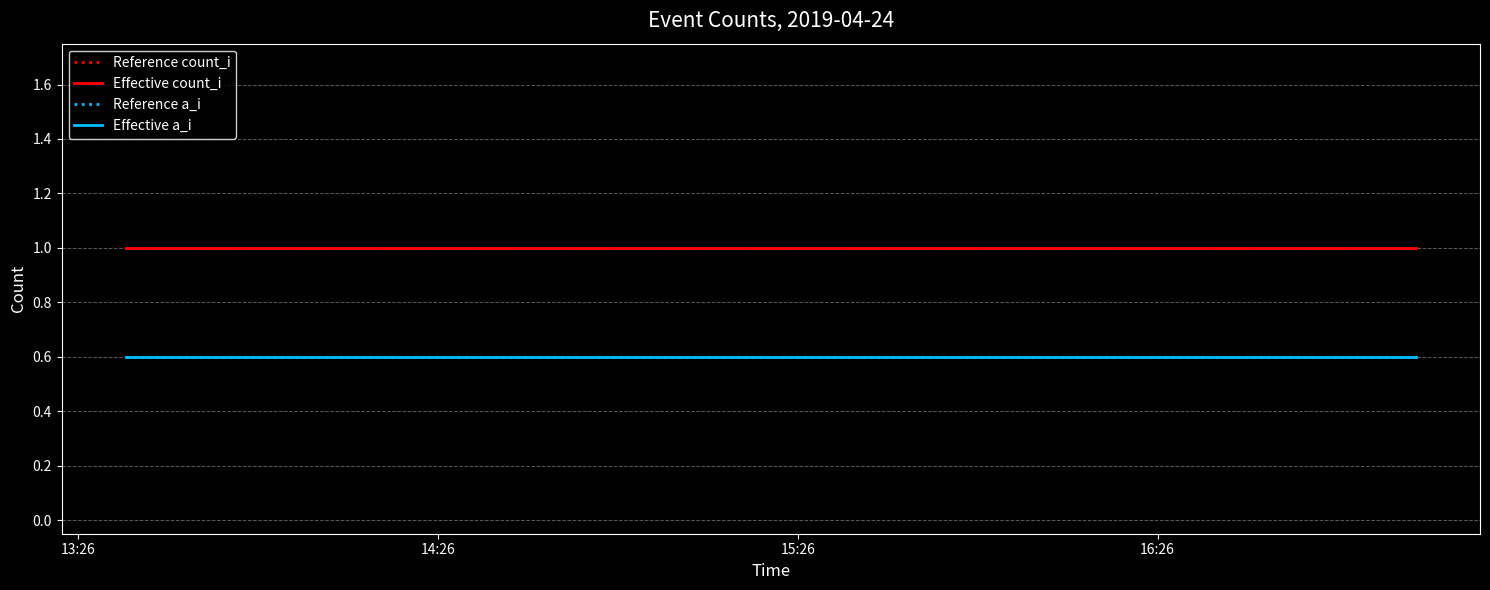

Does the chart have visible grid lines?

Yes